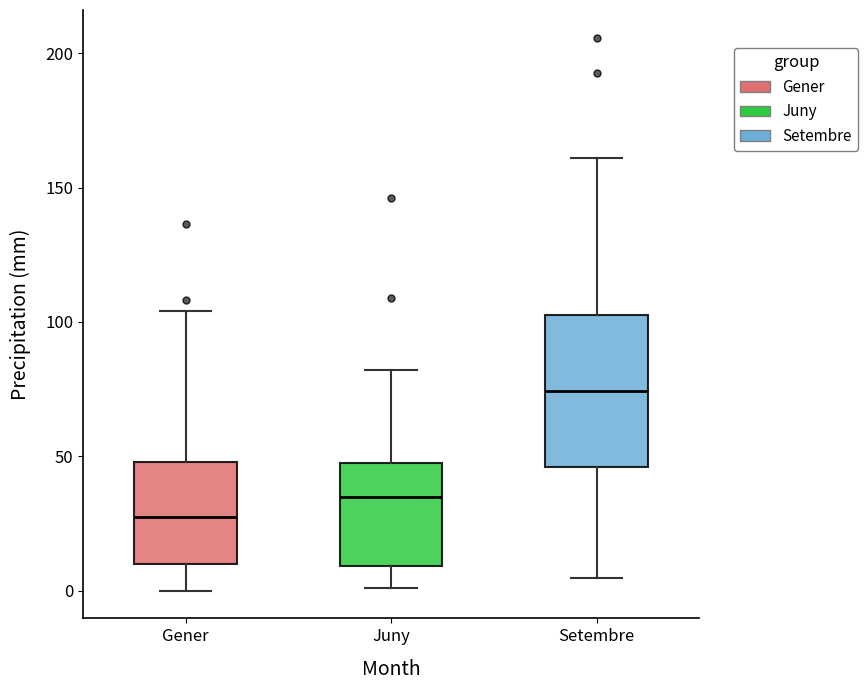

Where does the upper whisker of the box for Juny end on the y-axis? The values are not printed on the chart, so give them approximately, as read against the axis.

80